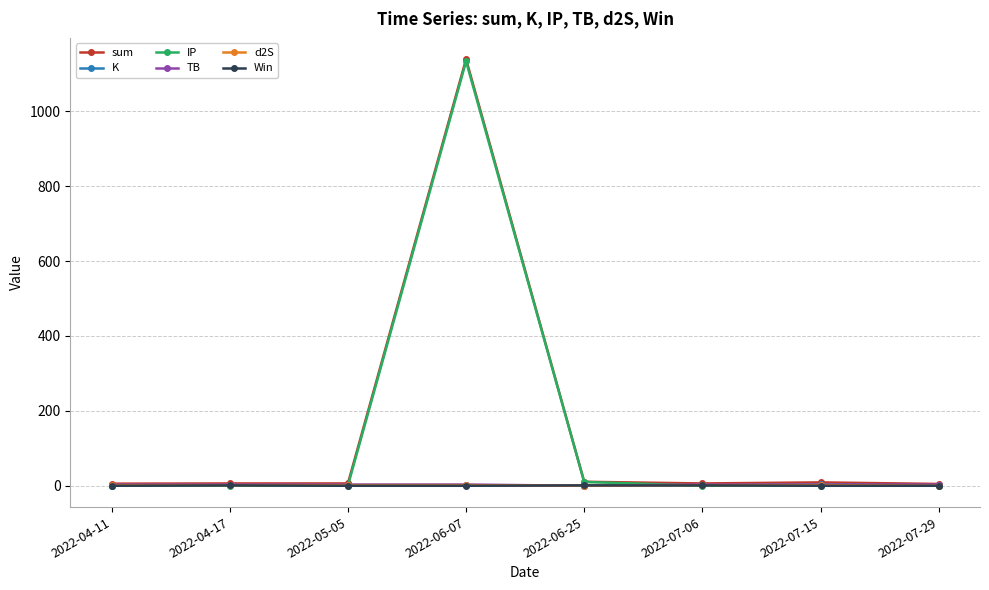

What is the label of the 7th point from the left?

2022-07-15